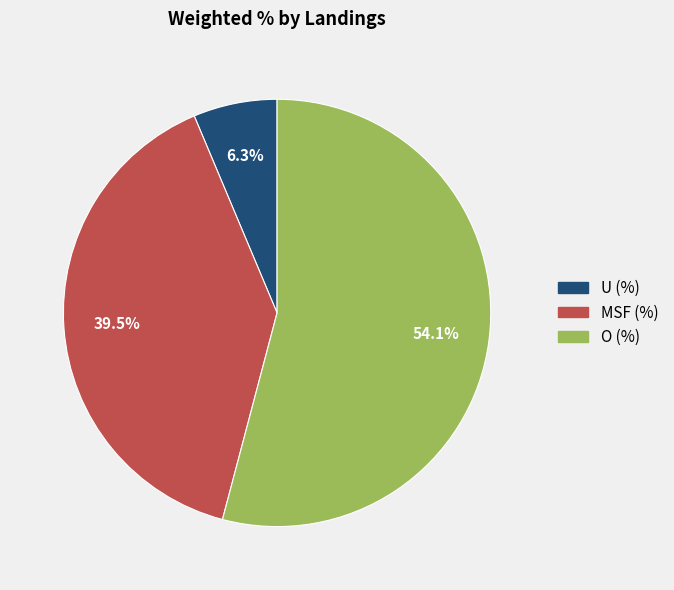

Between O (%) and U (%), which is larger?

O (%)